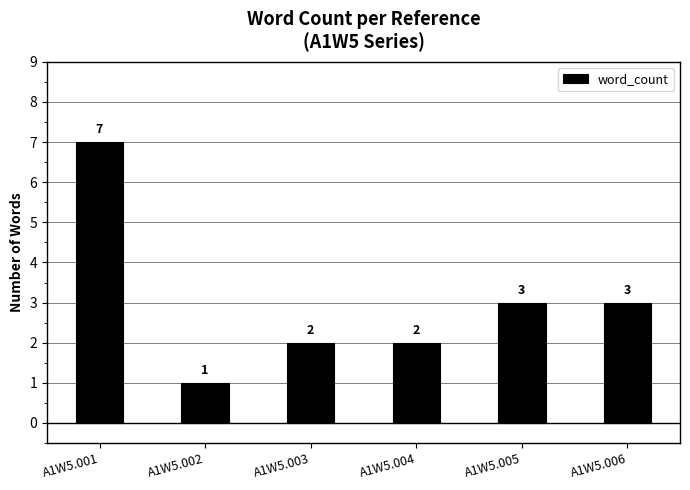

Reading left to right, what are all the values shown in this chart?

A1W5.001=7	A1W5.002=1	A1W5.003=2	A1W5.004=2	A1W5.005=3	A1W5.006=3